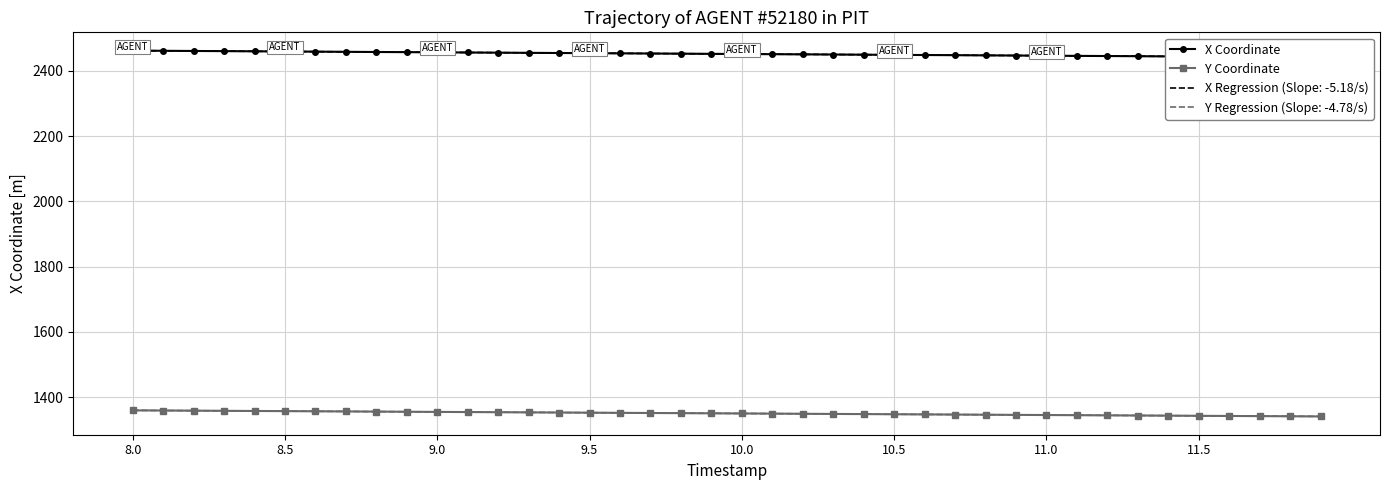

At how many categories does at least one series exceed 1414?

40